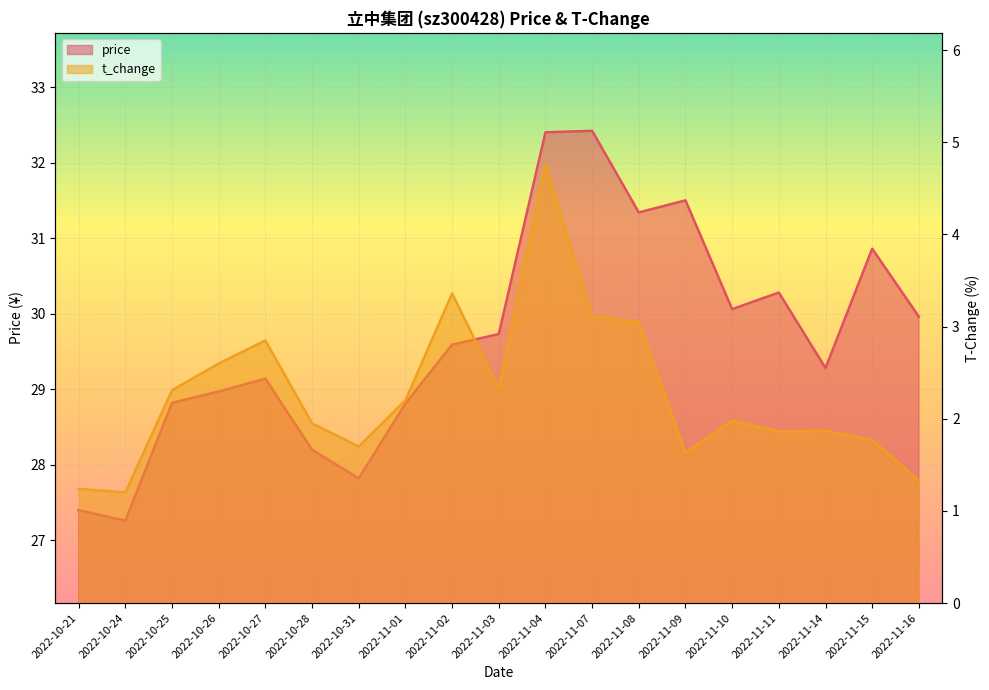

True or false: price and t_change intersect in this chart.

False